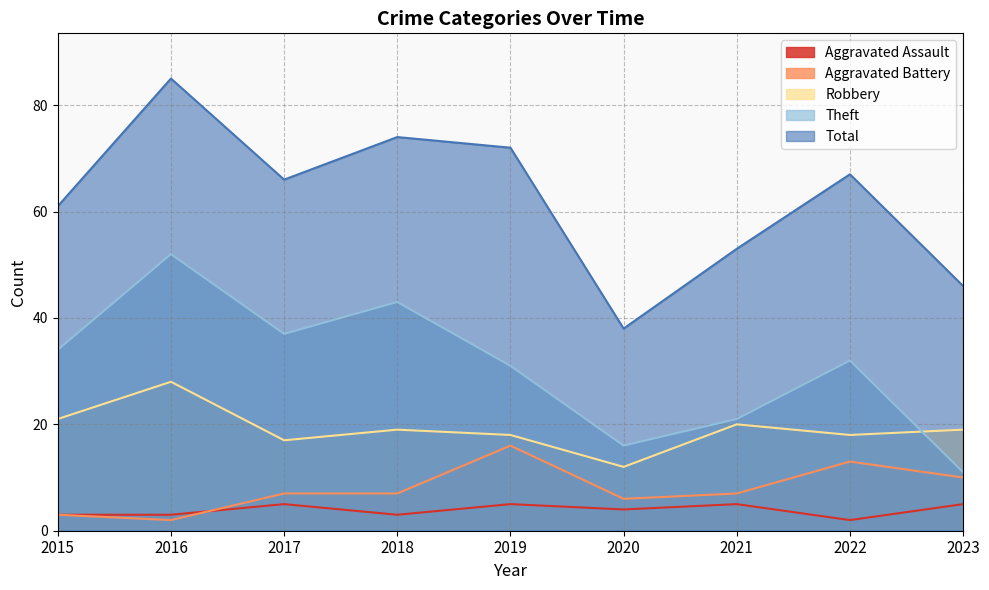

List the series in order of their peak value, lowest first.

Aggravated Assault, Aggravated Battery, Robbery, Theft, Total